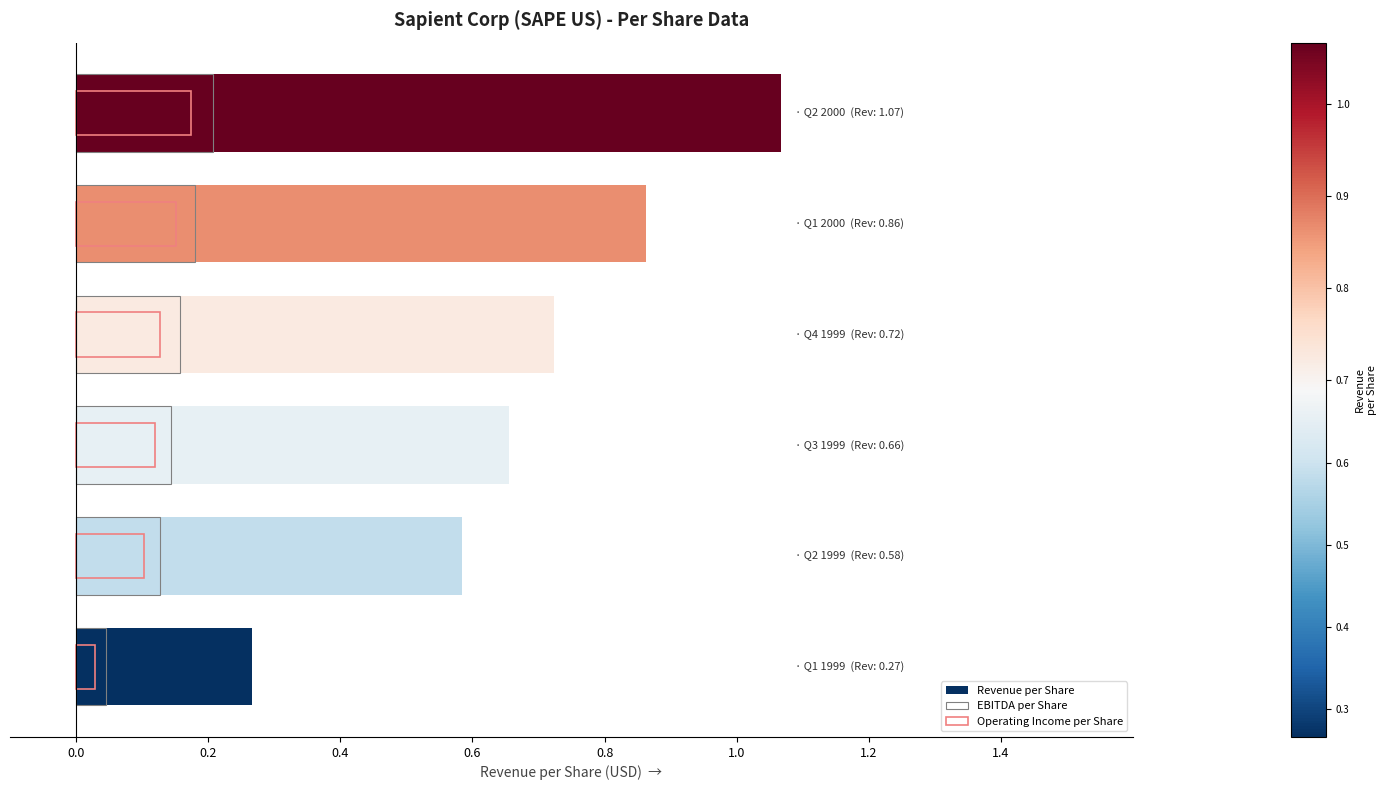

Reading right to left, list all the values displayed in this chart.

Revenue per Share: 0.8=1.1	0.6=0.9	0.4=0.7	0.2=0.7	0.0=0.6	−0.2=0.3
EBITDA per Share: 0.8=0.2	0.6=0.2	0.4=0.2	0.2=0.1	0.0=0.1	−0.2=0.0
Operating Income per Share: 0.8=0.2	0.6=0.2	0.4=0.1	0.2=0.1	0.0=0.1	−0.2=0.0